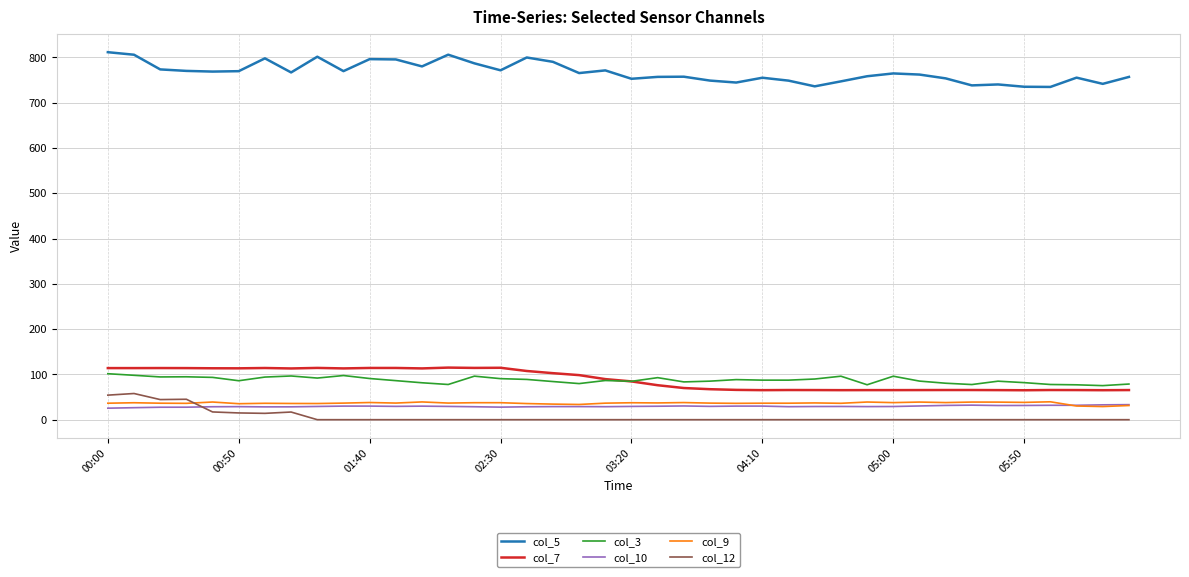

What are all the series names shown in the legend?

col_5, col_7, col_3, col_10, col_9, col_12